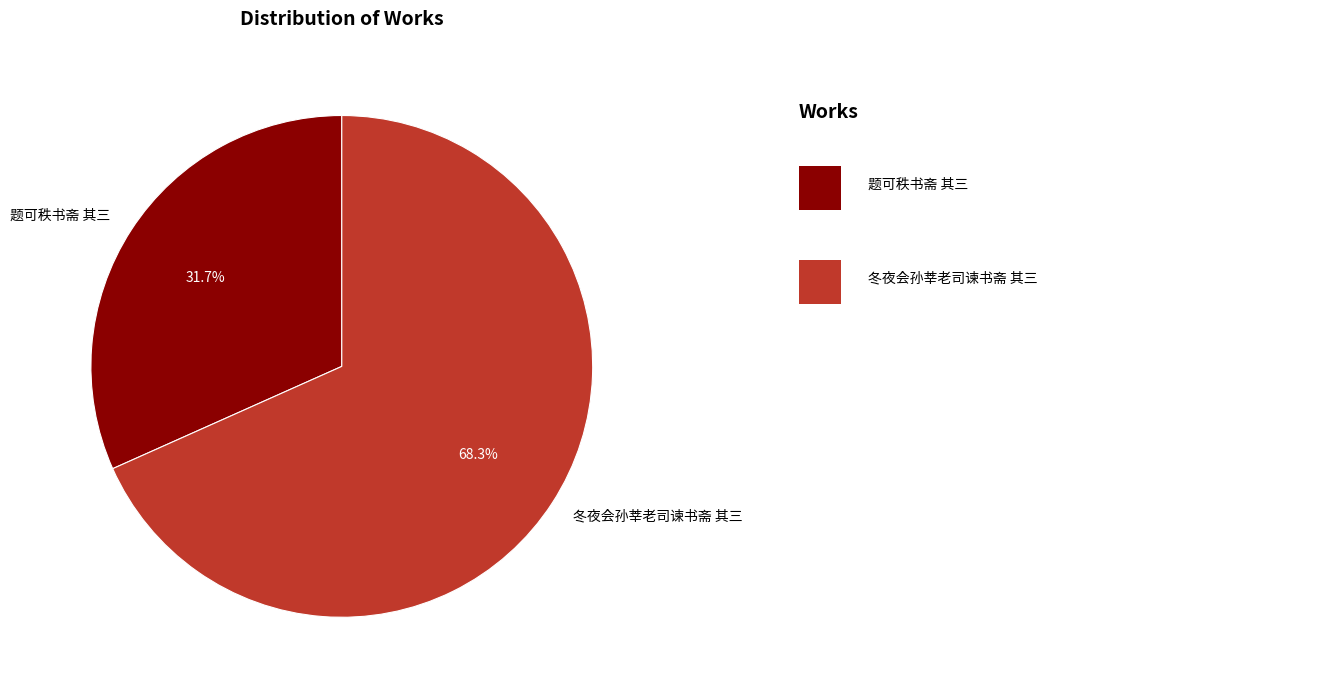

To the nearest percent, what is the average slice percentage?

50%